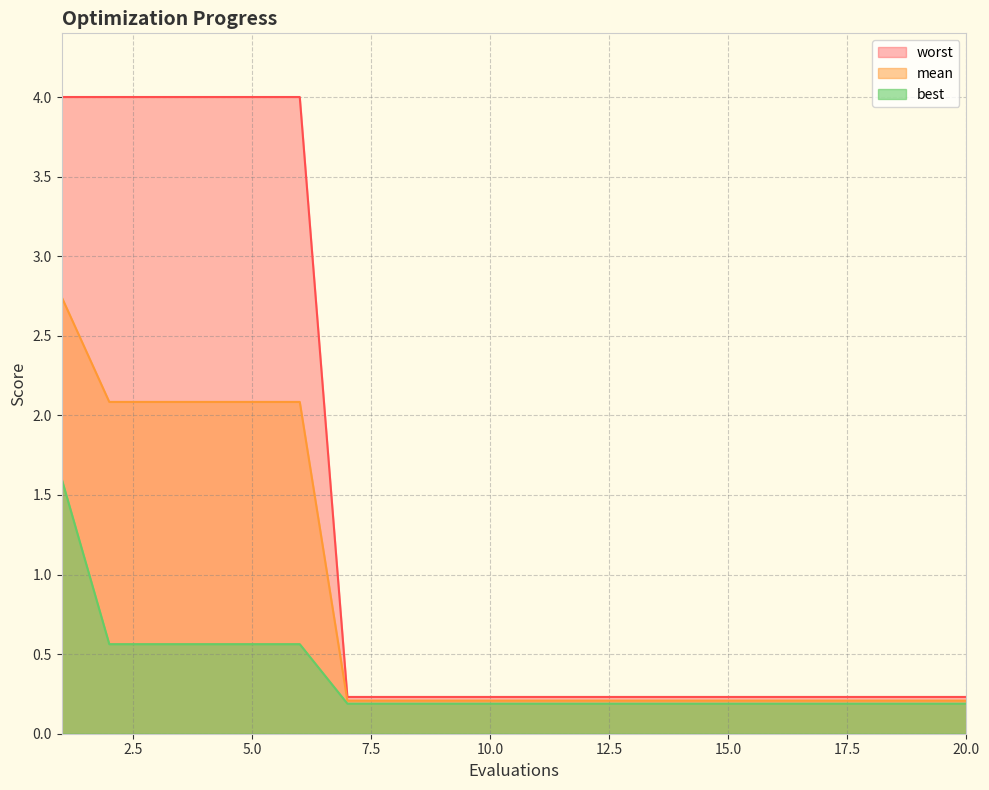

The mean series shows 0.2 at 8. True or false?

True